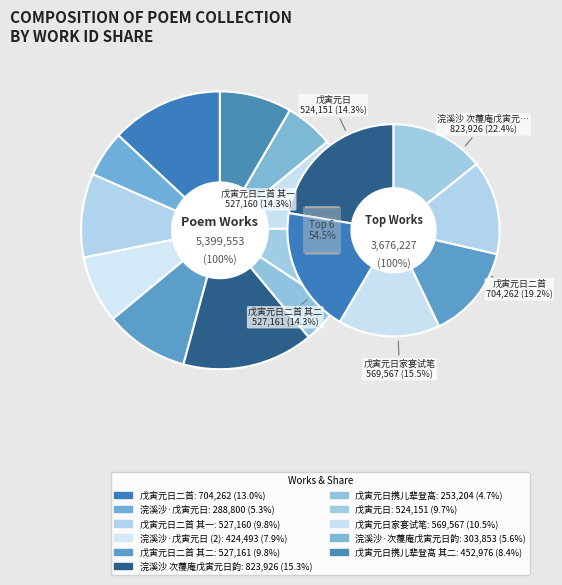

True or false: 戊寅元日 accounts for 4% of the total.

False